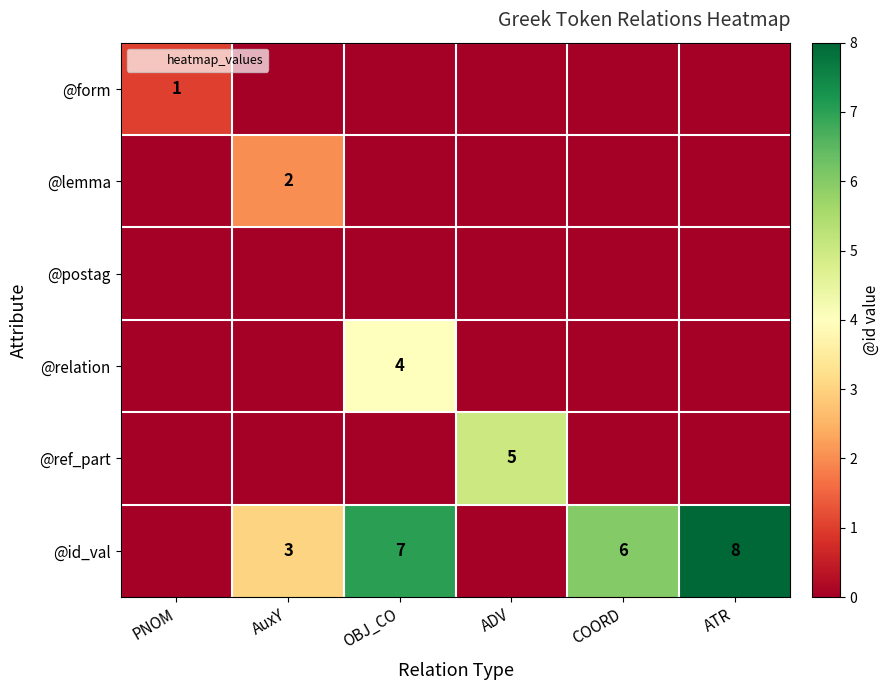

What is the difference between the highest and lowest values at ADV?

5